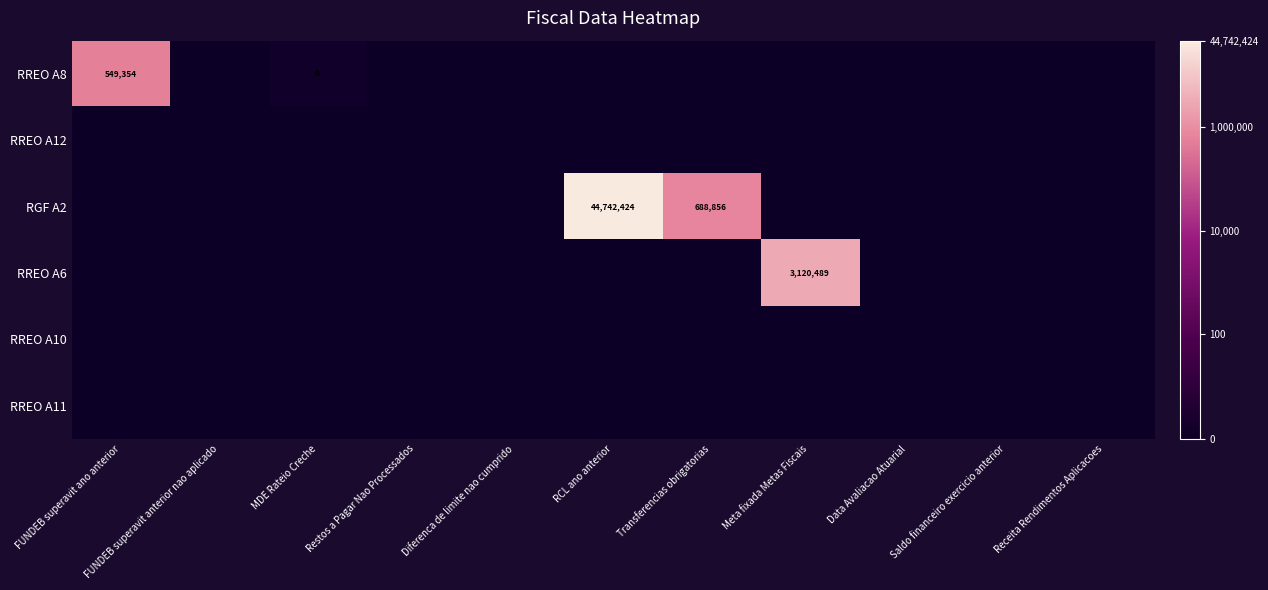

True or false: RREO A8 has a value of 182288 at FUNDEB superavit ano anterior.

False